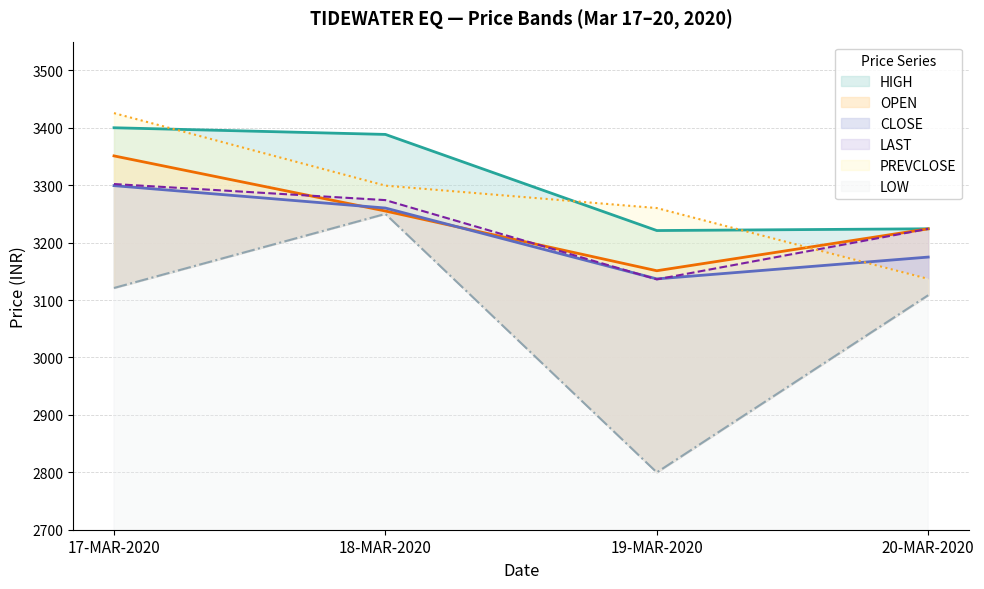

What position from the right is 19-MAR-2020?

2